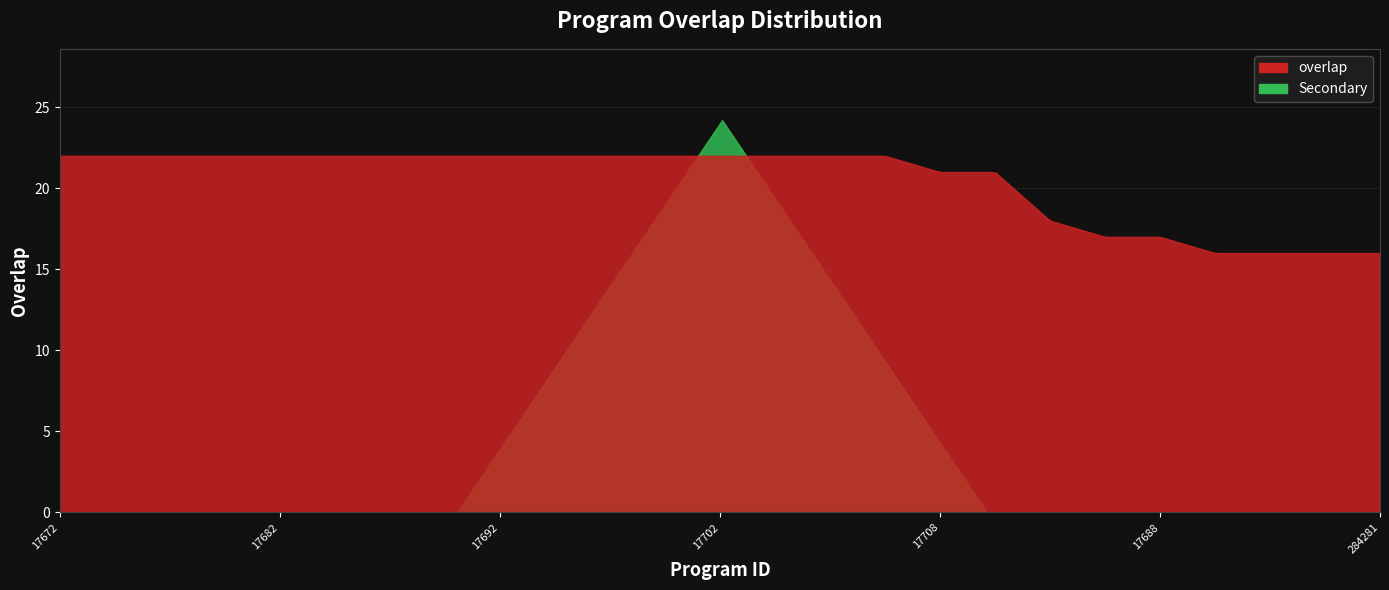

List the labels in order of value, largest first.

17672, 17676, 17678, 17680, 17682, 17684, 17686, 17690, 17692, 17694, 17696, 17700, 17702, 17704, 17706, 17710, 17708, 17712, 296081, 17674, 17688, 82051, 120870, 146541, 284281